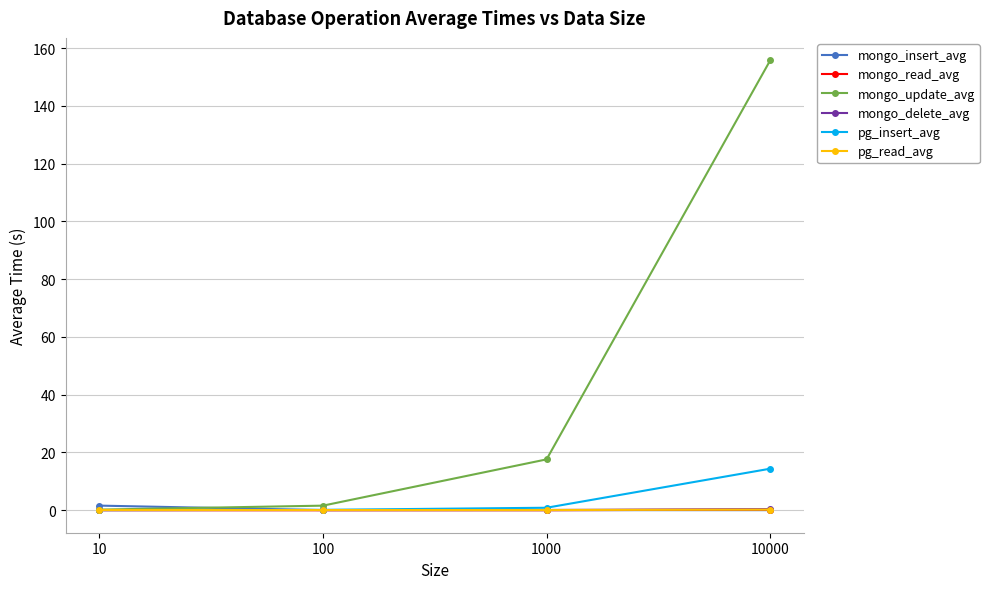

What is the maximum value shown in the chart?

155.8